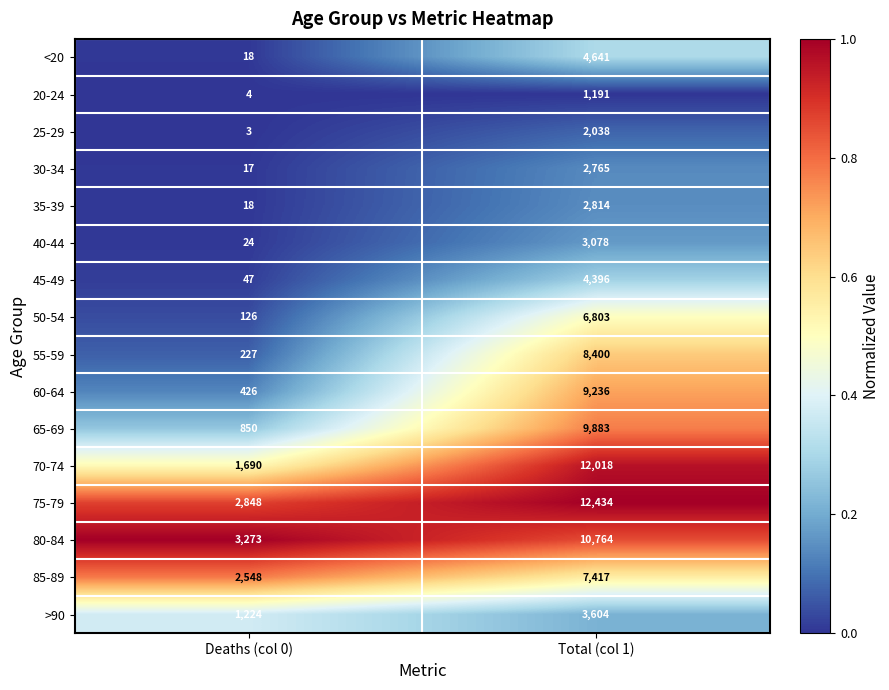

Where is 80-84 nearest to the value 7018?

Deaths (col 0)